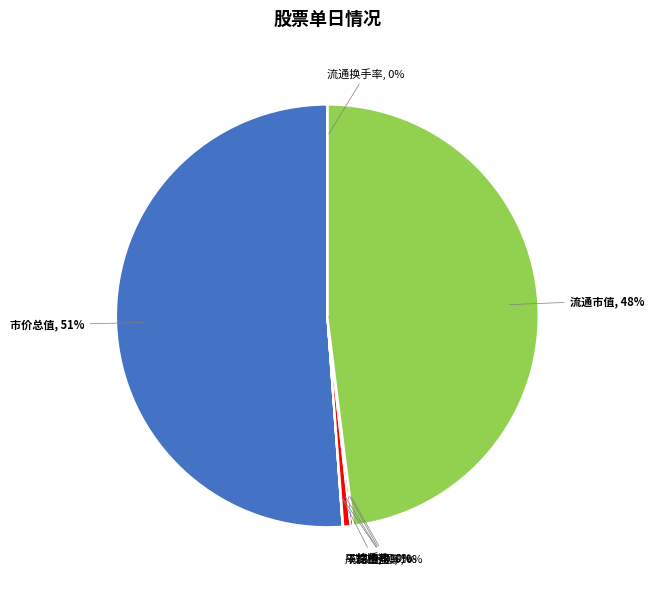

Is the sum of 流通市值, 48% and 成交金额, 1% greater than half?

No